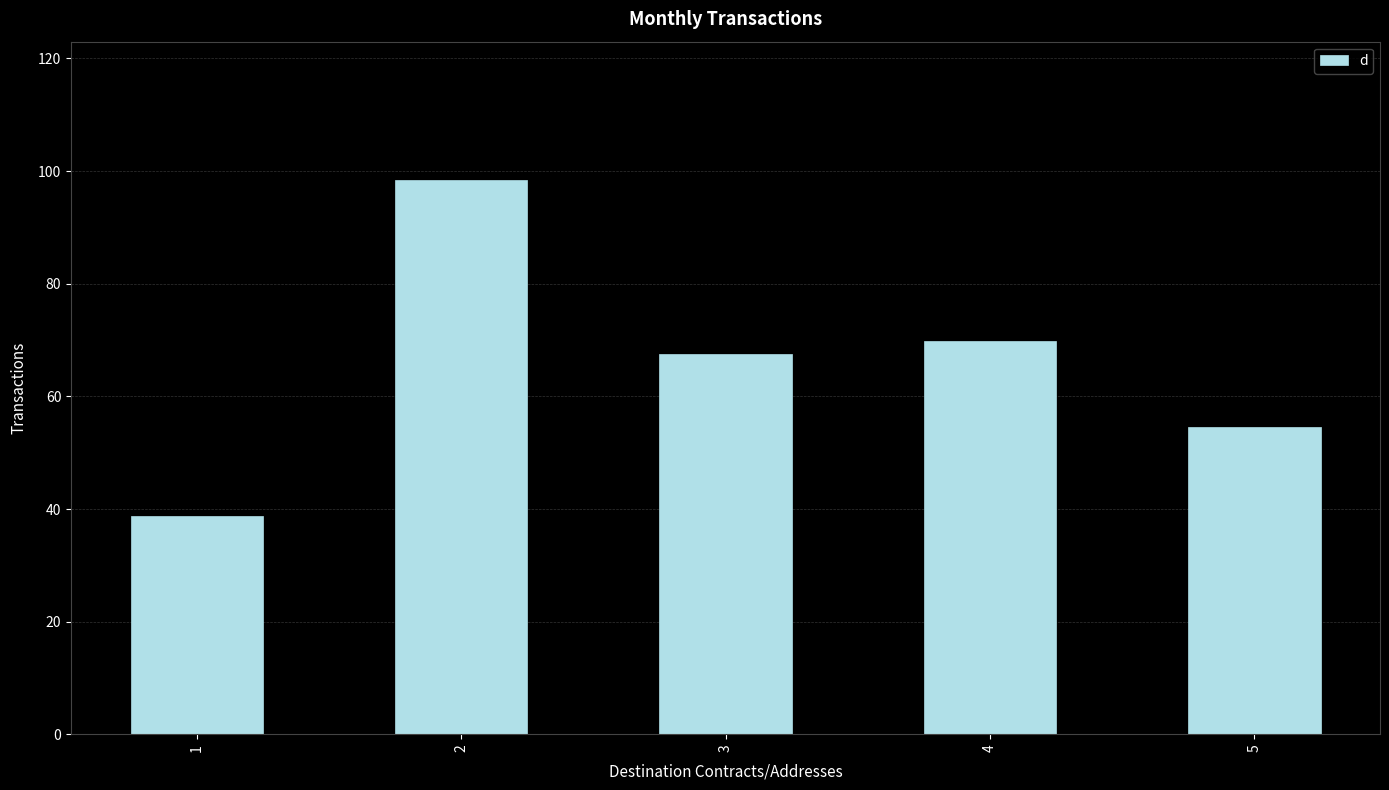

How many data points are less than 67?

2